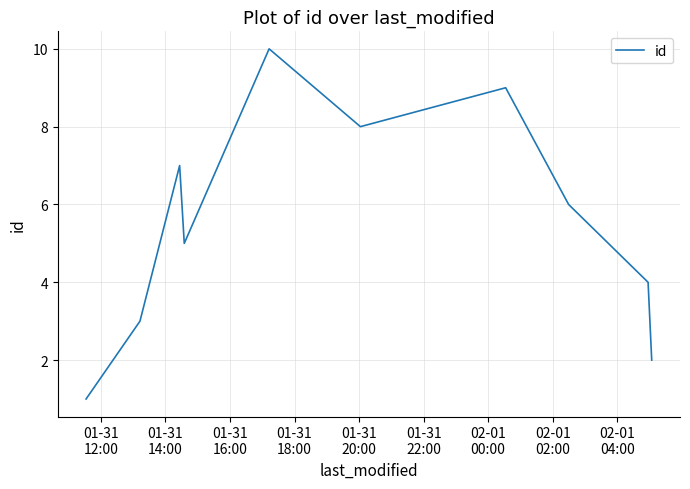

What is the difference between the maximum and minimum values?

9